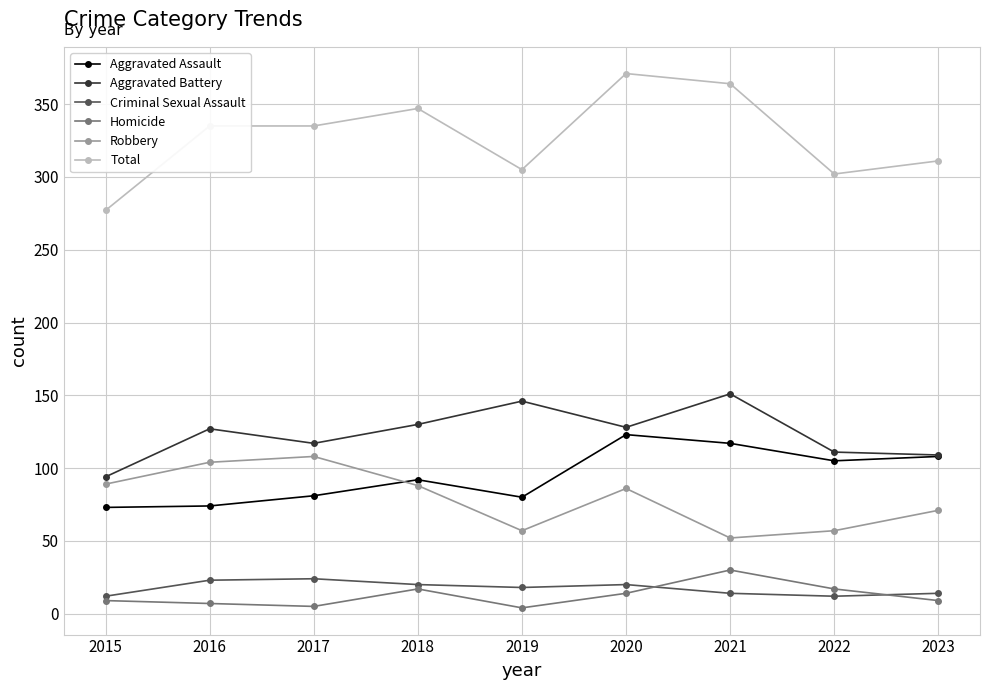

What is the total value across all series at 2021?

728